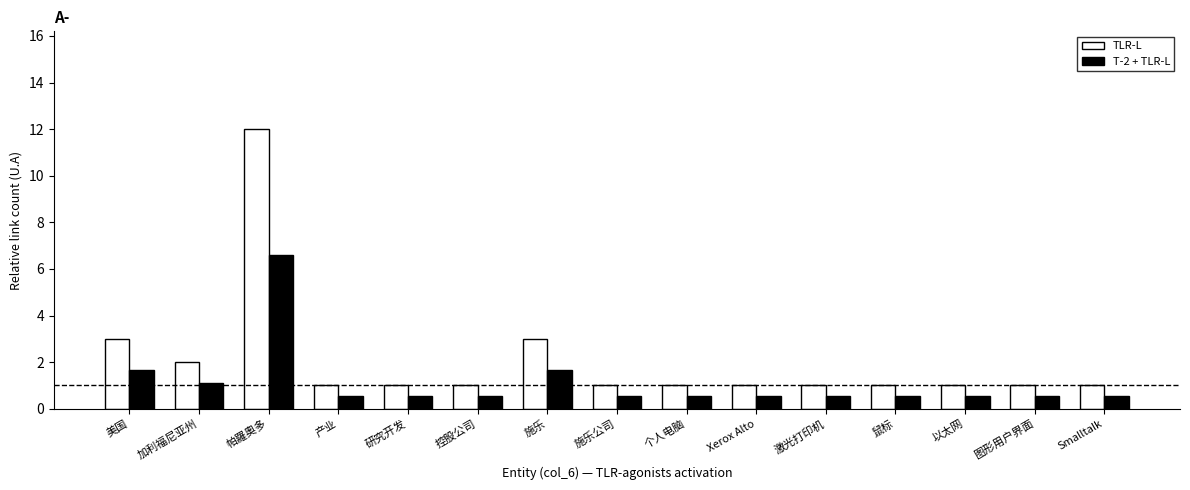

What value does the T-2 + TLR-L series have at 加利福尼亚州?

1.1